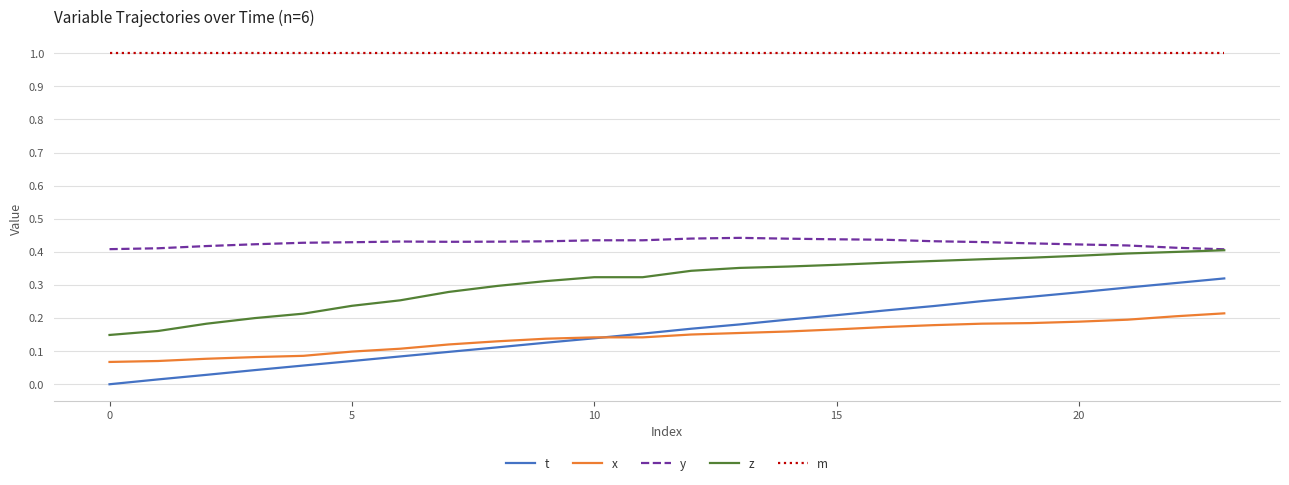

Which series has the largest total across all categories?

m